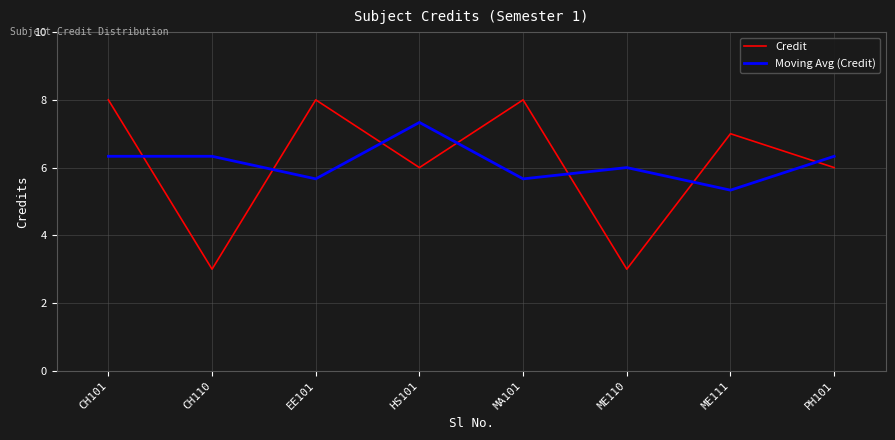

How many times do Moving Avg (Credit) and Credit cross each other?

7